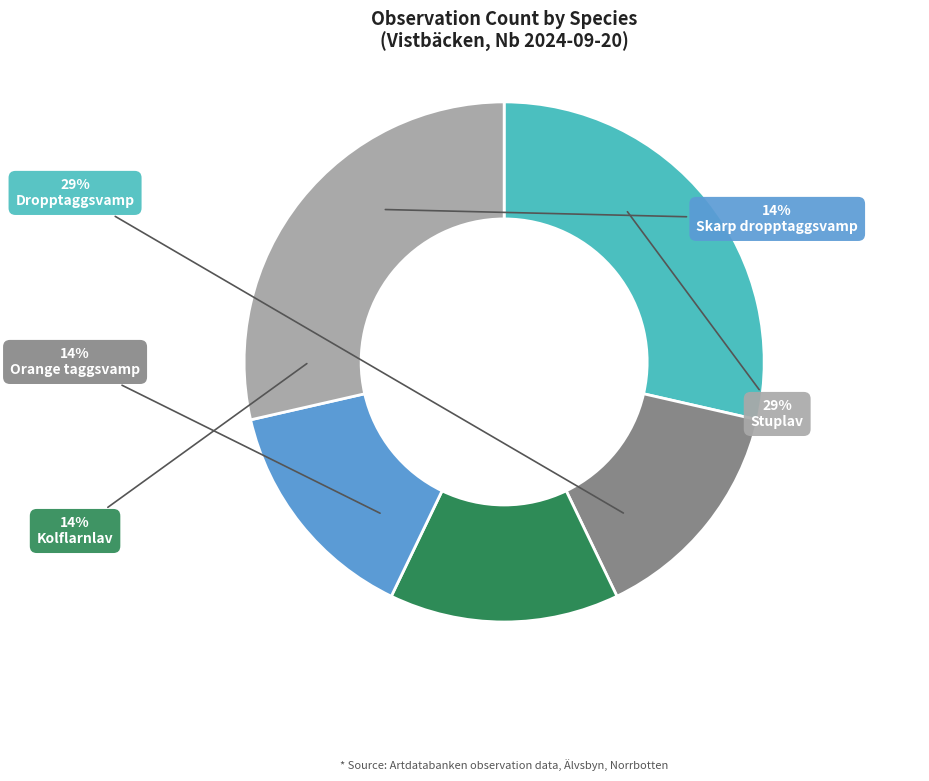

Approximately how many times larger is the value at Skarp dropptaggsvamp compared to Stuplav?

0.5